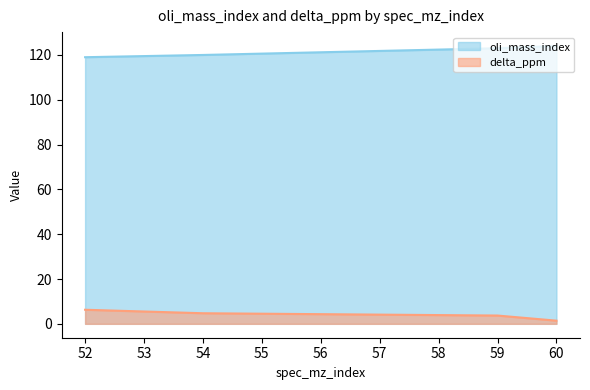

What is the total value across all series at 60?

125.4